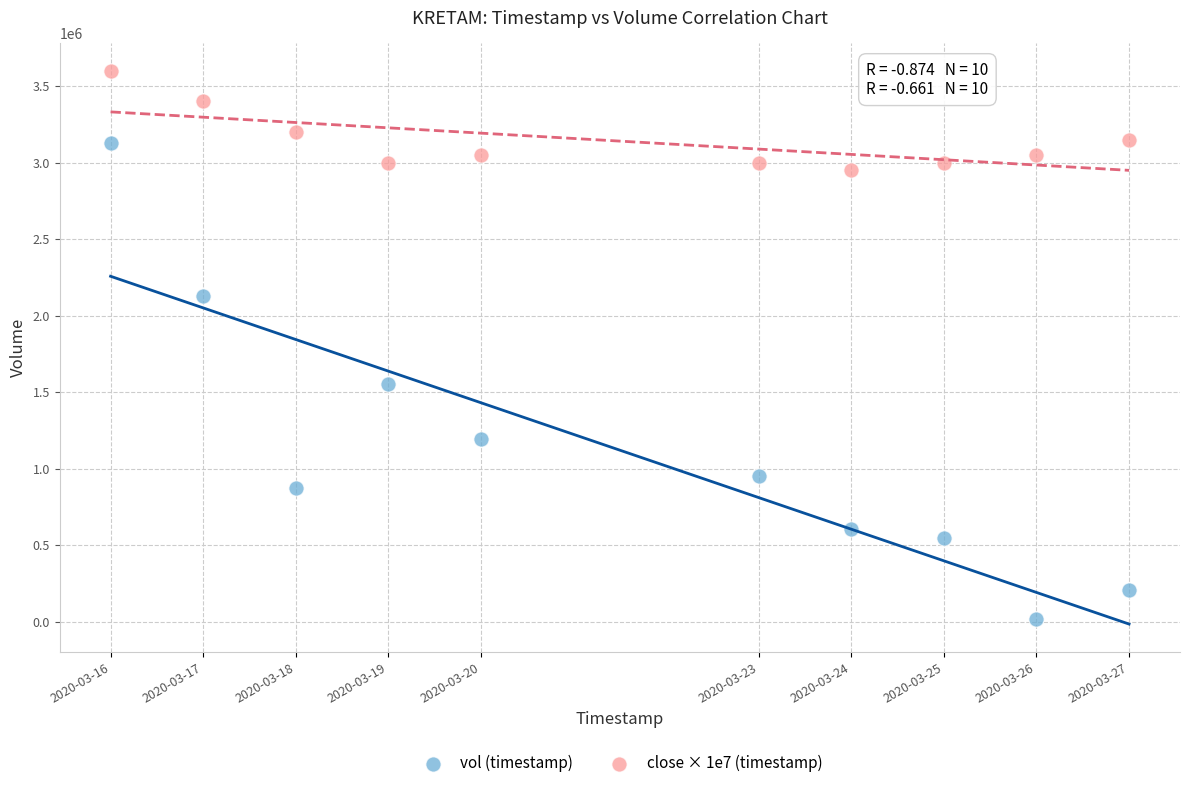

Which series contains the lowest Y value?

vol (timestamp)